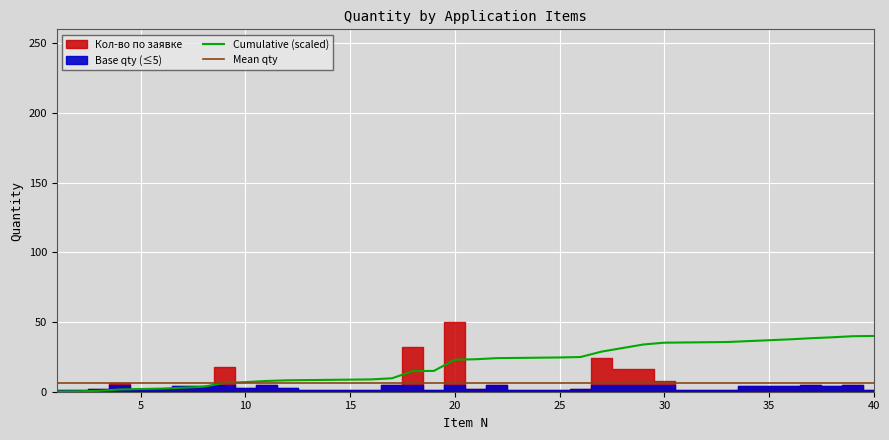

What is the average value of the Cumulative (scaled) series?

19.7